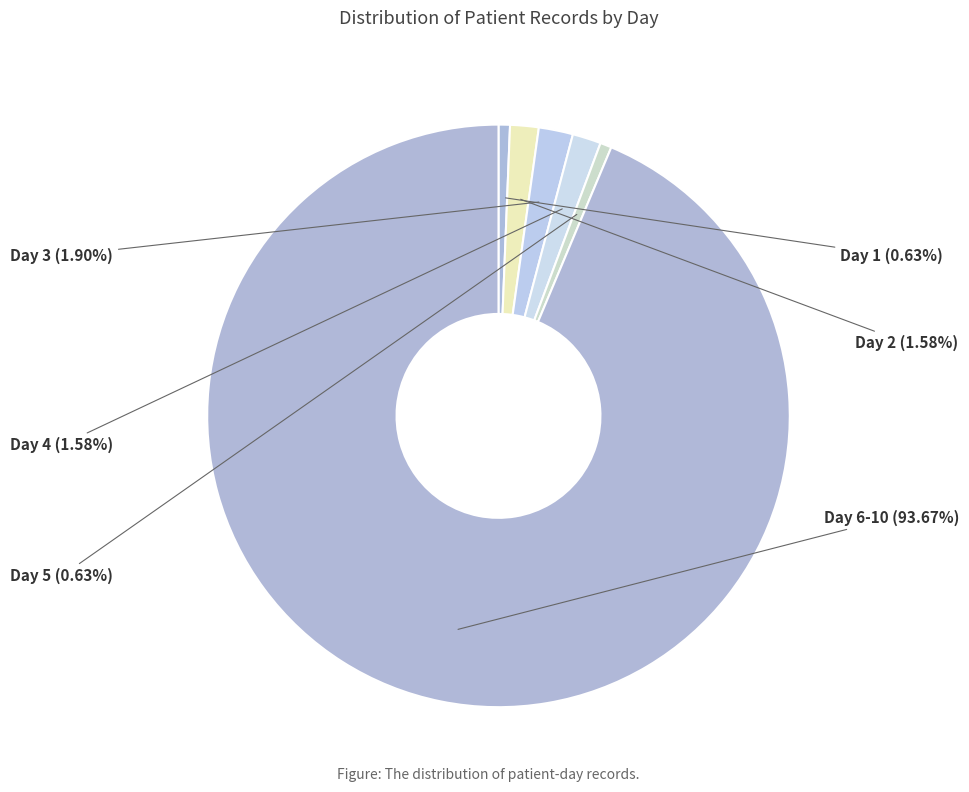

How many segments does this pie chart have?

6